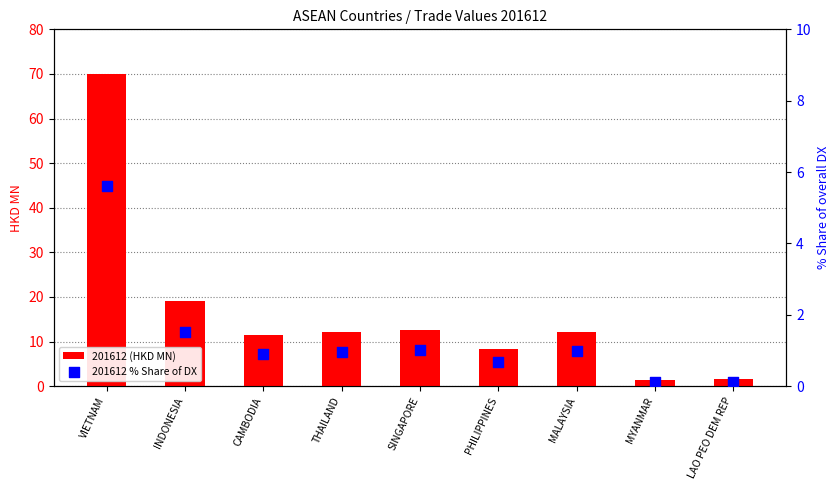

What are all the series names shown in the legend?

201612 (HKD MN), 201612 % Share of DX